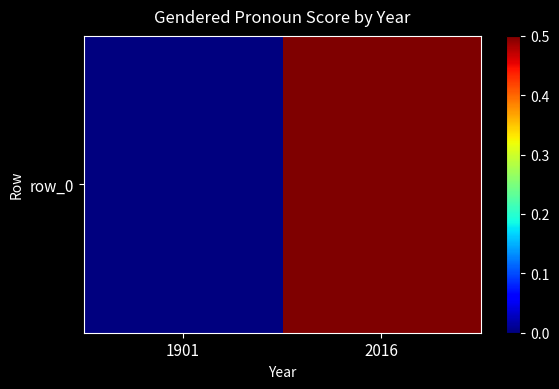

Rank the categories by value from lowest to highest.

1901, 2016